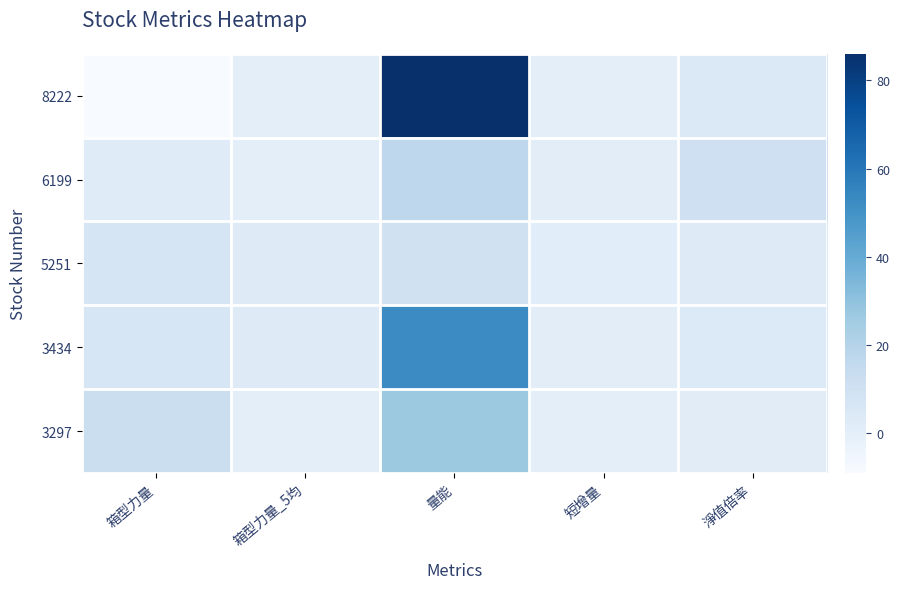

How many distinct data groups are displayed?

5